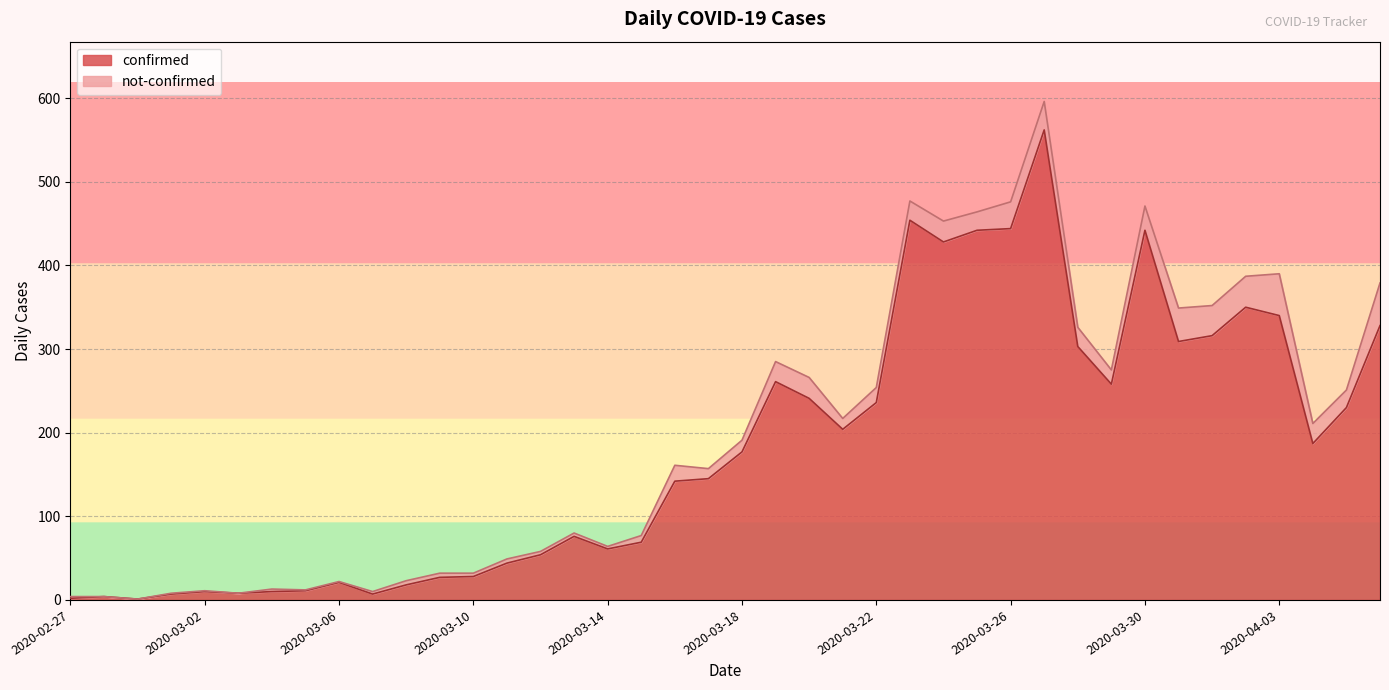

Reading left to right, transcribe all the data shown in this chart.

2020-02-27=2	2020-02-28=4	2020-02-29=1	2020-03-01=7	2020-03-02=10	2020-03-03=8	2020-03-04=10	2020-03-05=11	2020-03-06=21	2020-03-07=7	2020-03-08=18	2020-03-09=27	2020-03-10=28	2020-03-11=44	2020-03-12=54	2020-03-13=76	2020-03-14=61	2020-03-15=69	2020-03-16=142	2020-03-17=145	2020-03-18=177	2020-03-19=261	2020-03-20=241	2020-03-21=204	2020-03-22=236	2020-03-23=454	2020-03-24=428	2020-03-25=442	2020-03-26=444	2020-03-27=562	2020-03-28=303	2020-03-29=258	2020-03-30=442	2020-03-31=309	2020-04-01=316	2020-04-02=350	2020-04-03=340	2020-04-04=187	2020-04-05=230	2020-04-06=328